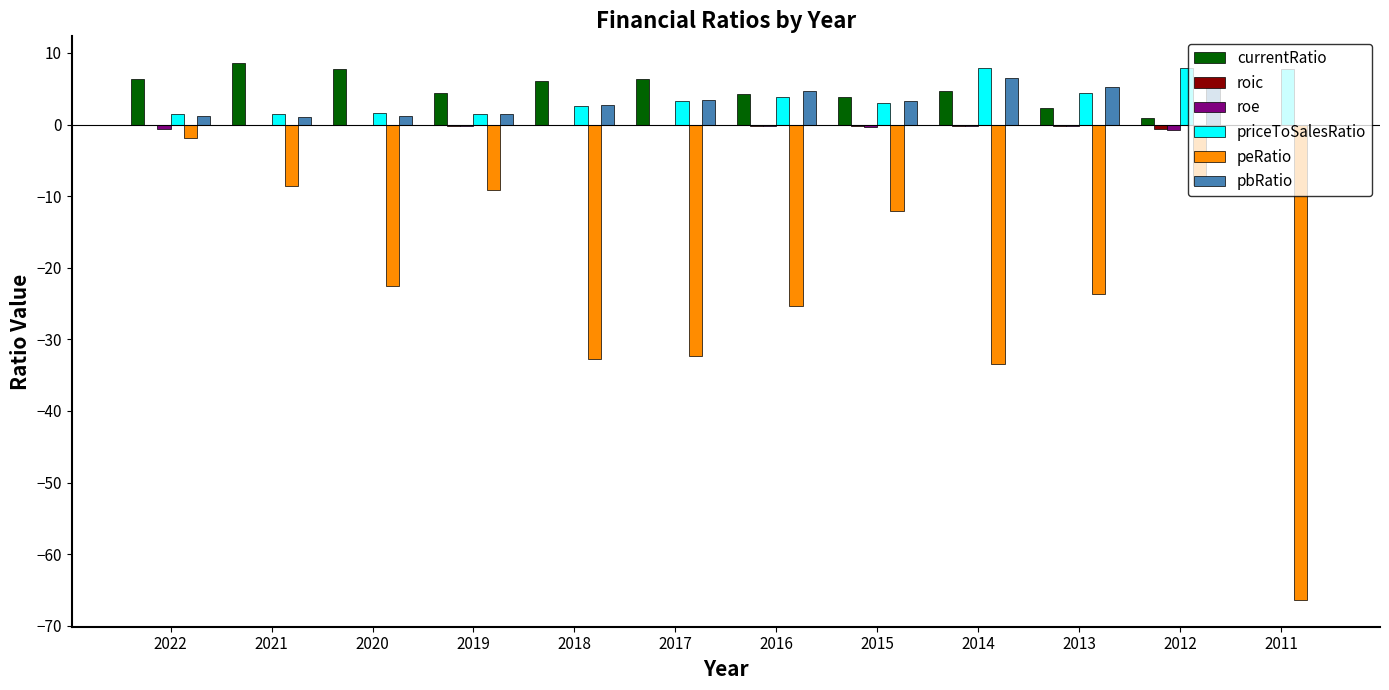

What is the sum of all peRatio values?

-276.6